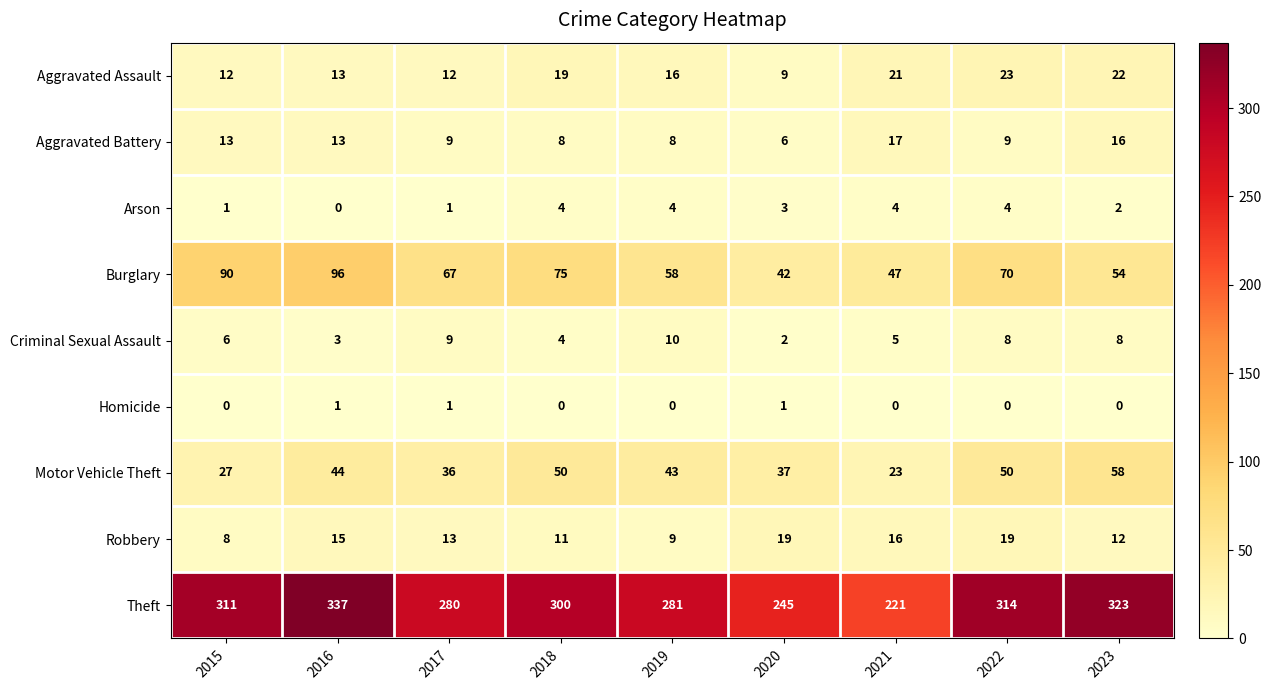

Is it true that Theft equals 535 at 2018?

False